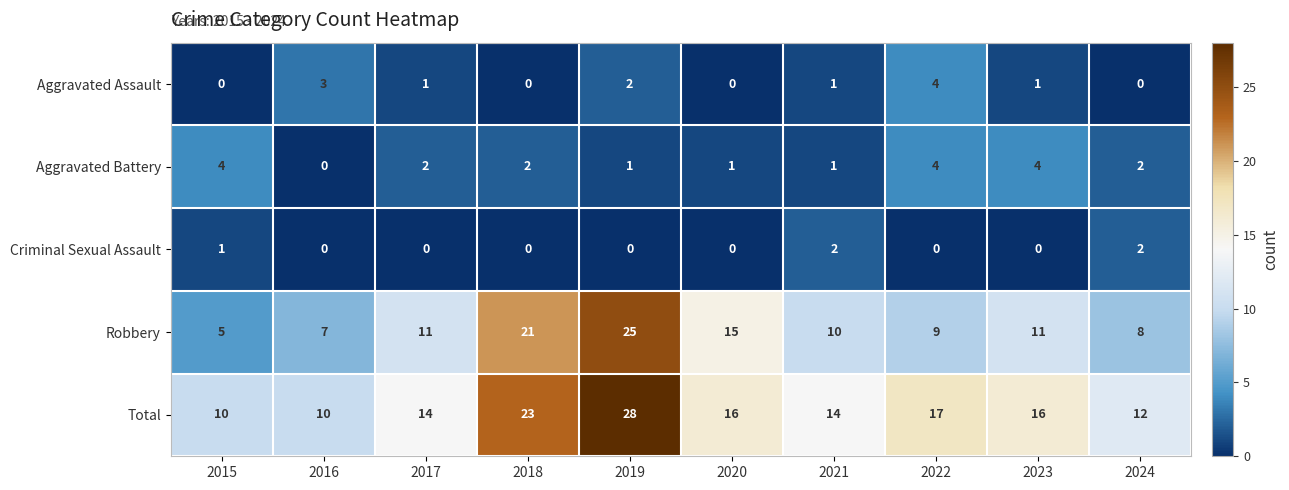

Which series has the widest spread of values?

Robbery